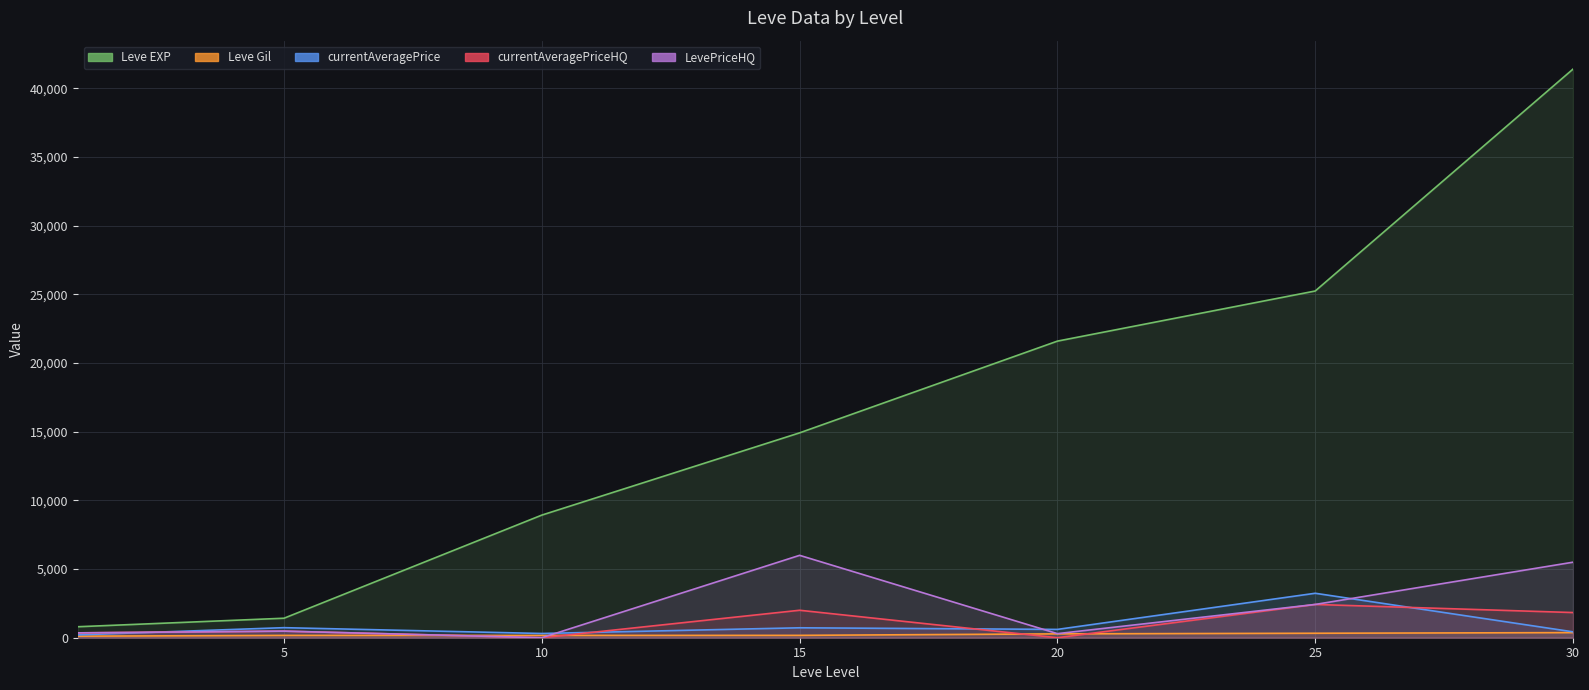

Where does the currentAveragePriceHQ series first go above 480?

15